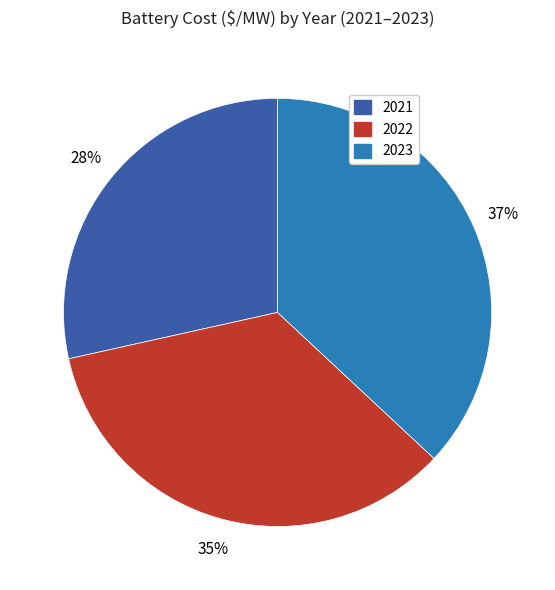

Is there any slice that represents more than half of the pie?

No